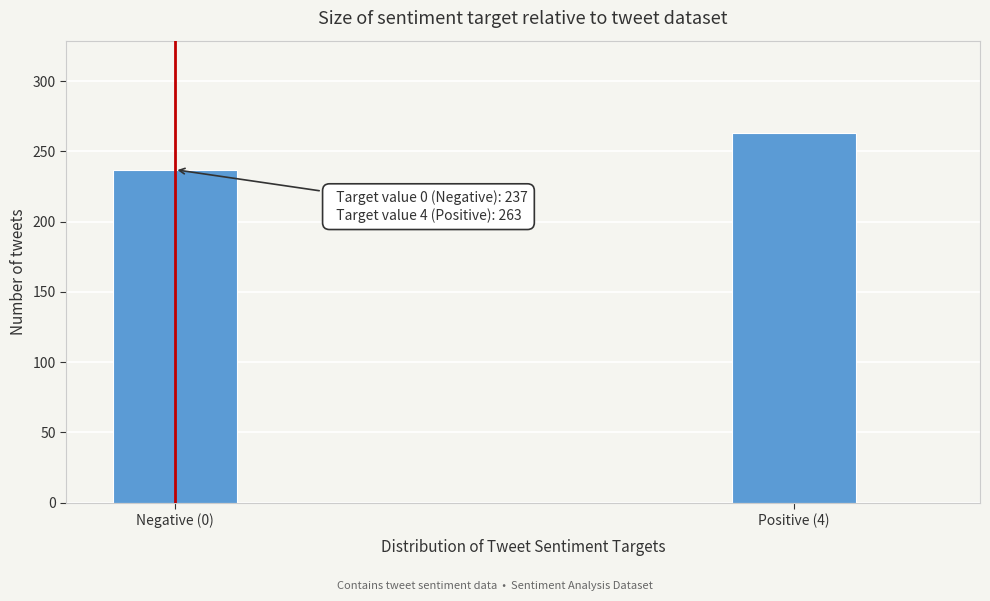

Reading left to right, transcribe all the data shown in this chart.

Negative (0)=237	Positive (4)=263